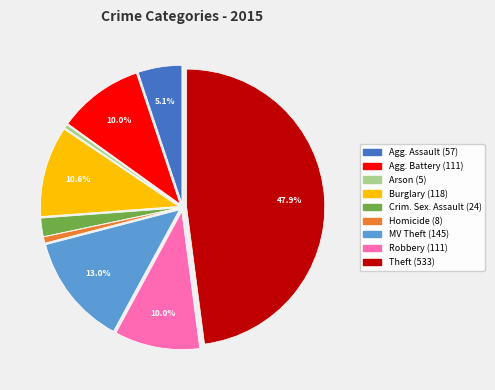

Is there any slice that represents more than half of the pie?

No